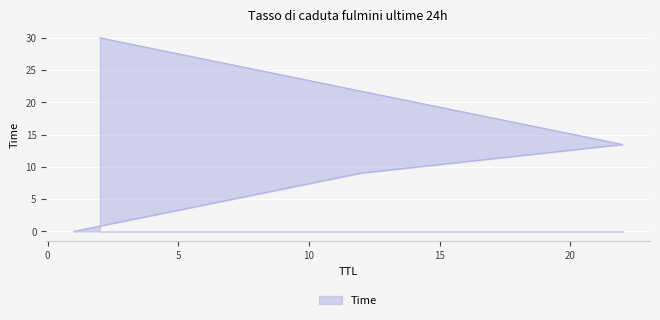

What is the label of the 3rd point from the left?

22